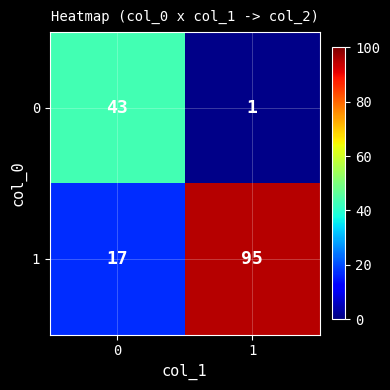

What is the maximum value shown in the chart?

95